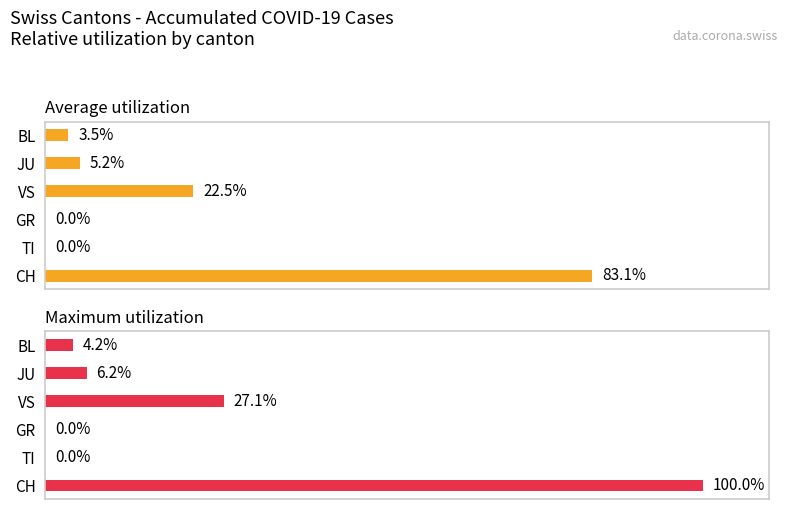

What are all the series names shown in the legend?

Average utilization, Maximum utilization